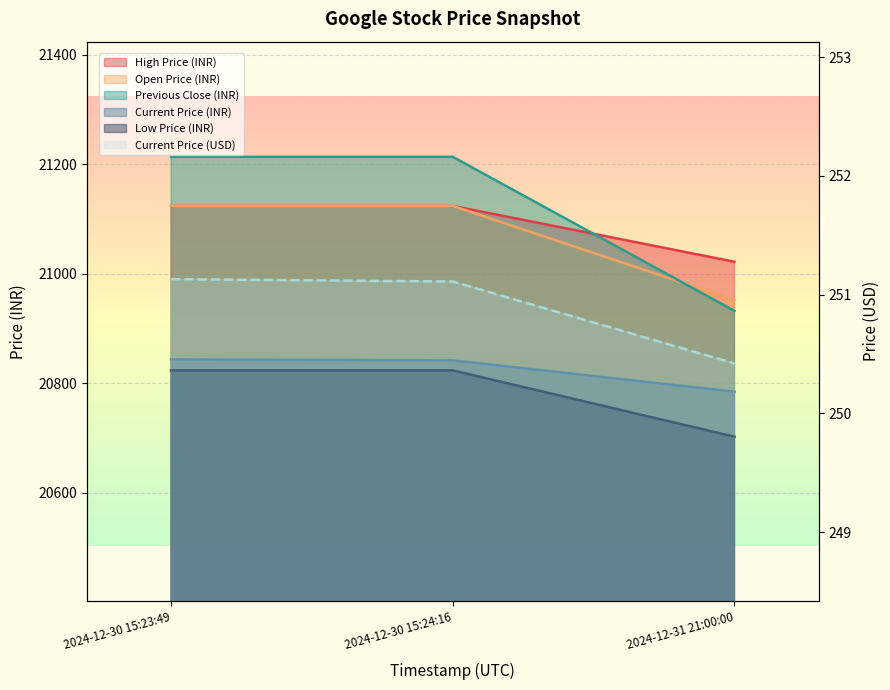

List the labels in order of Current Price (INR) value, largest first.

2024-12-30 15:23:49, 2024-12-30 15:24:16, 2024-12-31 21:00:00